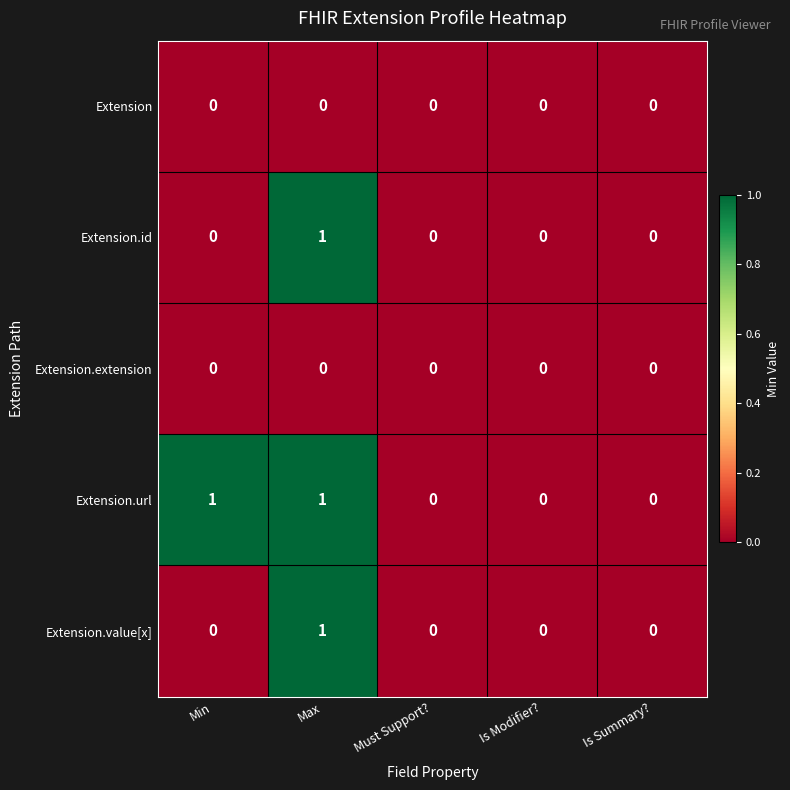

What is the greatest value displayed?

1